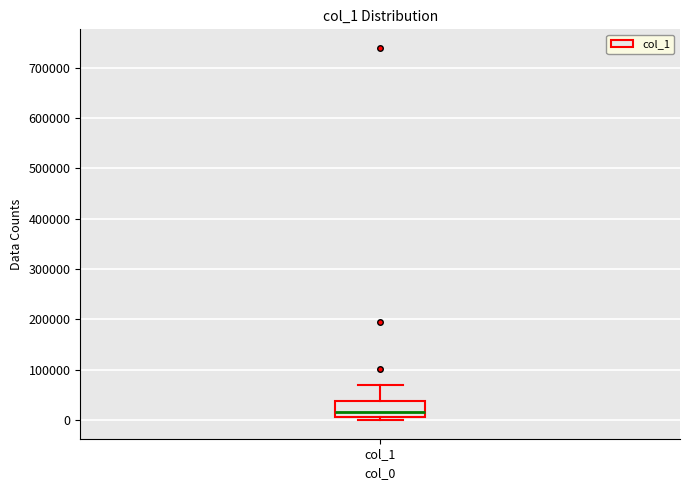

Transcribe this box plot: give where the median line is, the range the box spans, and where the two whiskers end, as read against the y-axis. The values are not printed on the chart, so give them approximately, as read against the axis.

median 20000, box 10000 to 40000, whiskers 0 to 70000